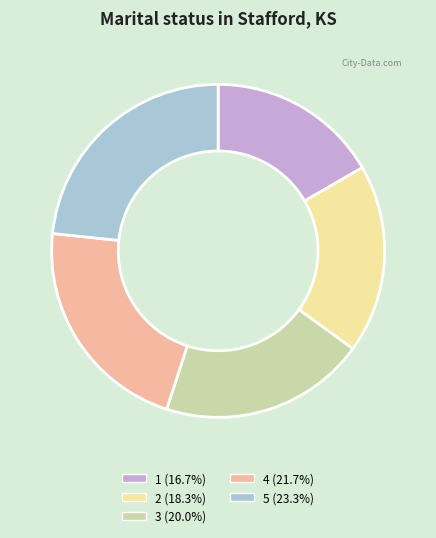

Does any single category account for the majority?

No